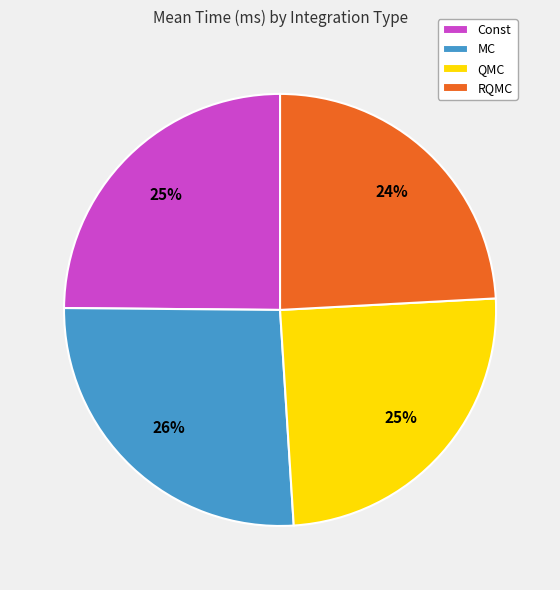

Is Const the majority of the pie?

No